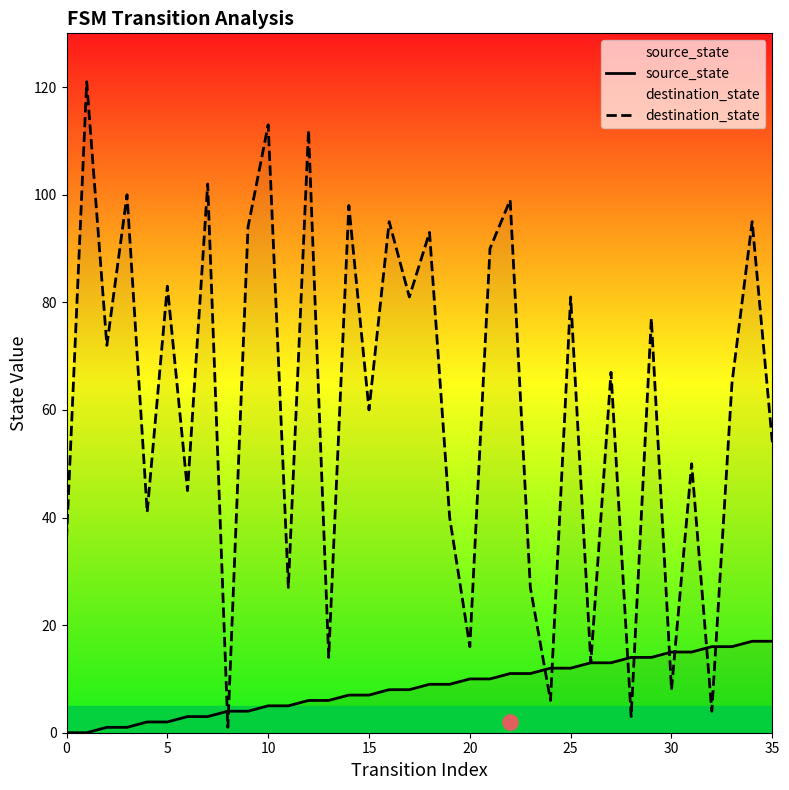

At how many categories does at least one series exceed 63?

19